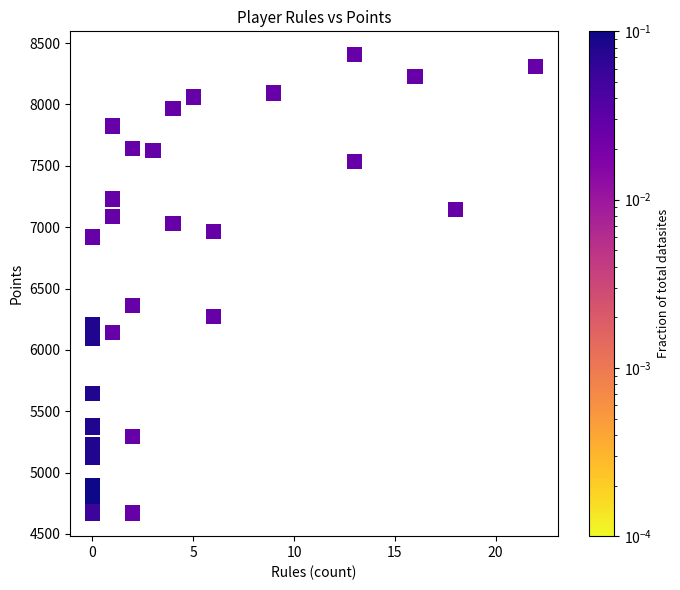

What Y value in the scatter plot is closest to 6539?

6361